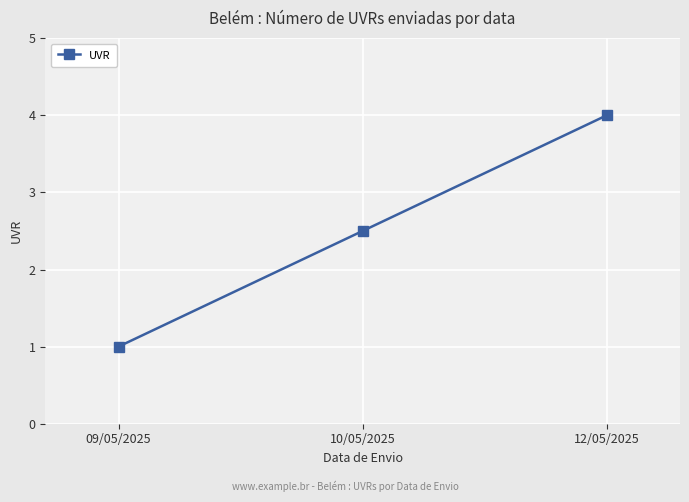

Reading left to right, transcribe all the data shown in this chart.

1.0	2.5	4.0